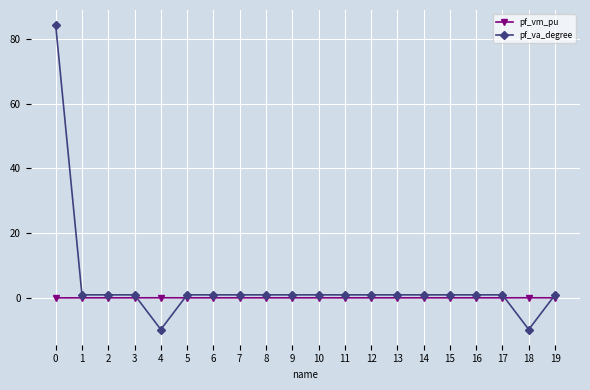

True or false: pf_va_degree has more than 0 points higher than both neighbors.

True